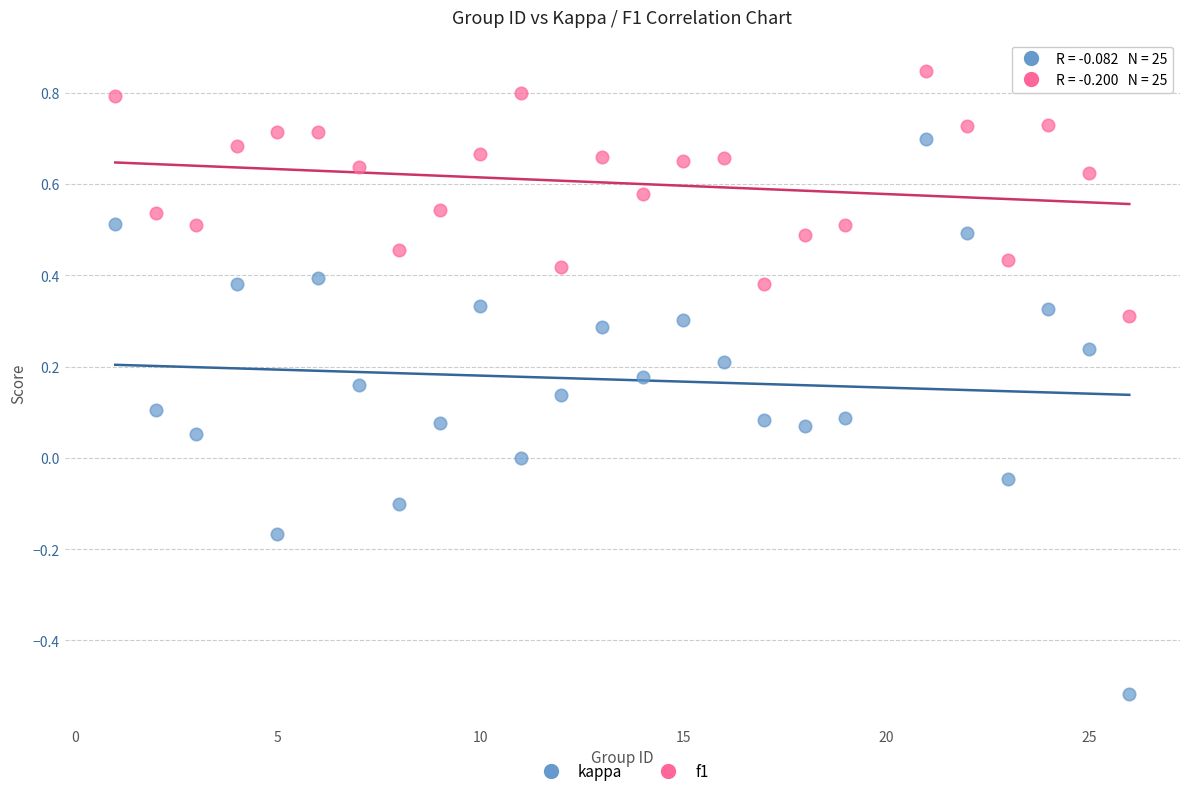

Which series has the widest spread of Y values?

kappa